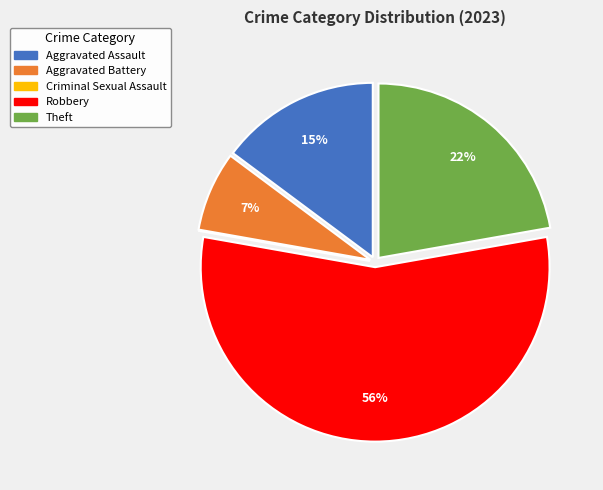

To the nearest percent, what is the difference between the largest and smallest slice percentages?

56%